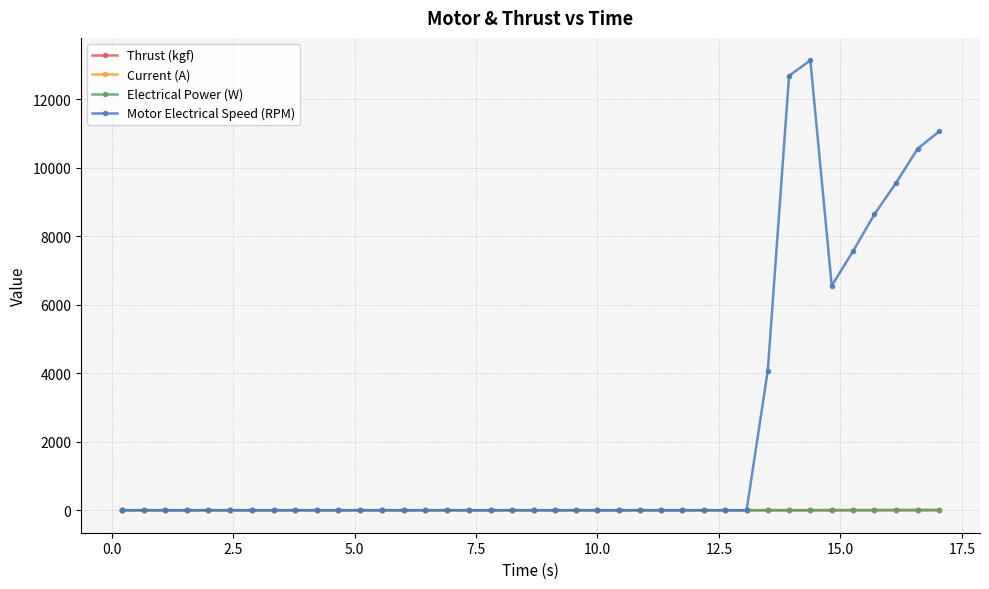

Which series has the largest total across all categories?

Motor Electrical Speed (RPM)